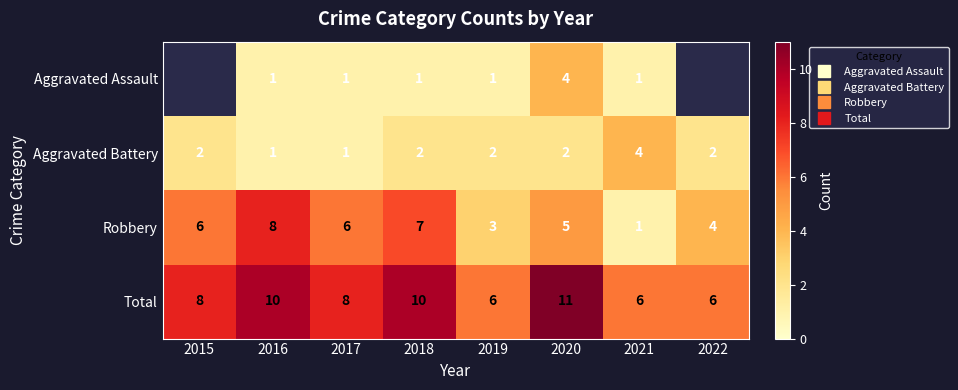

What value does the Aggravated Battery series have at 2016?

1.0